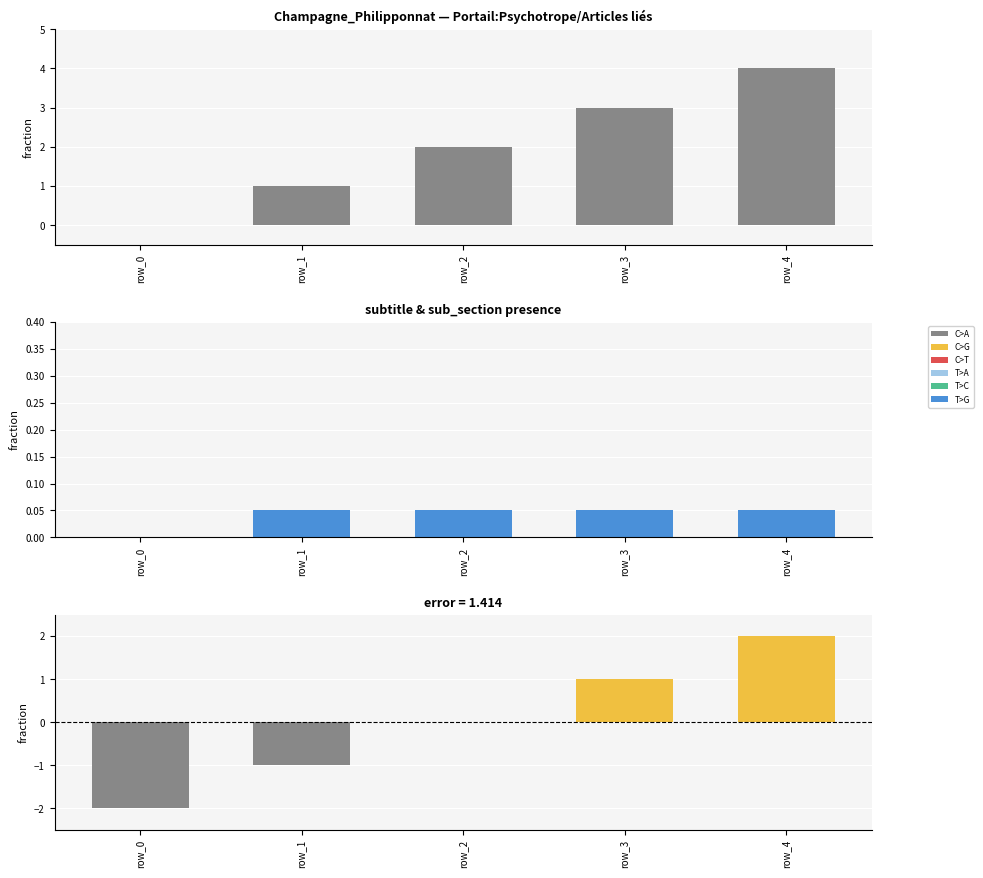

At which category is the sum across all series the highest?

row_4